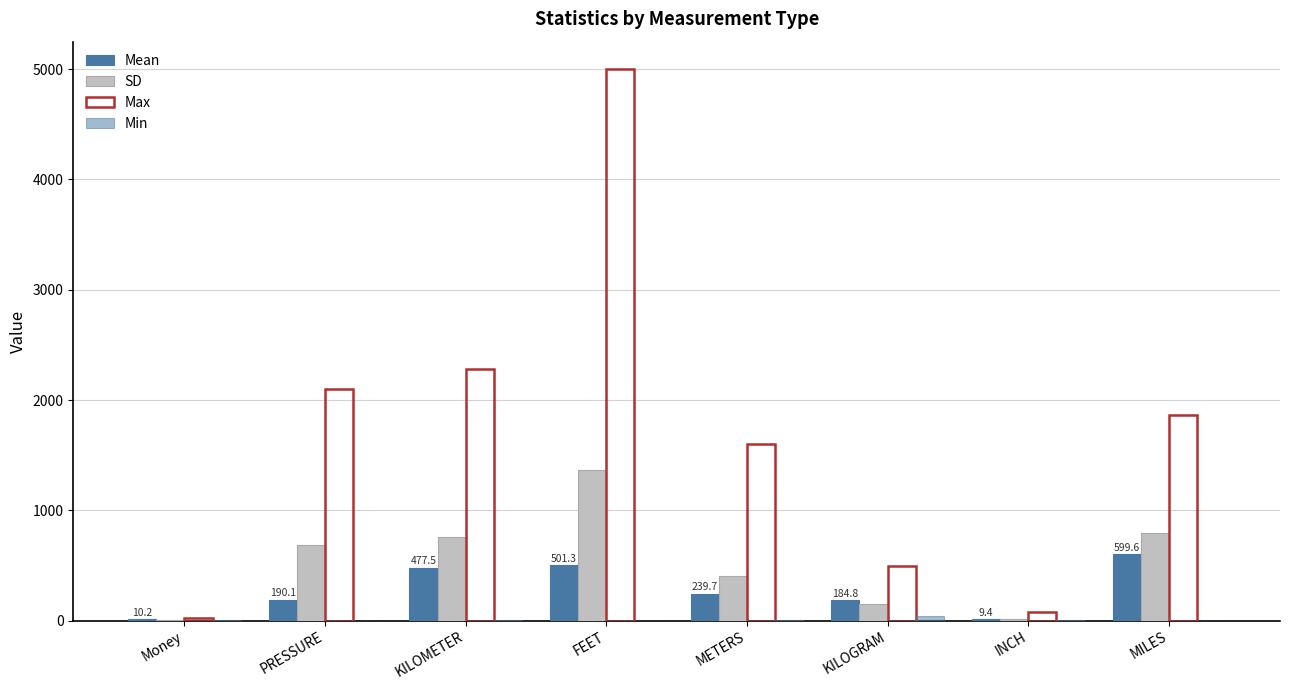

What is the total value across all series at KILOGRAM?

872.3